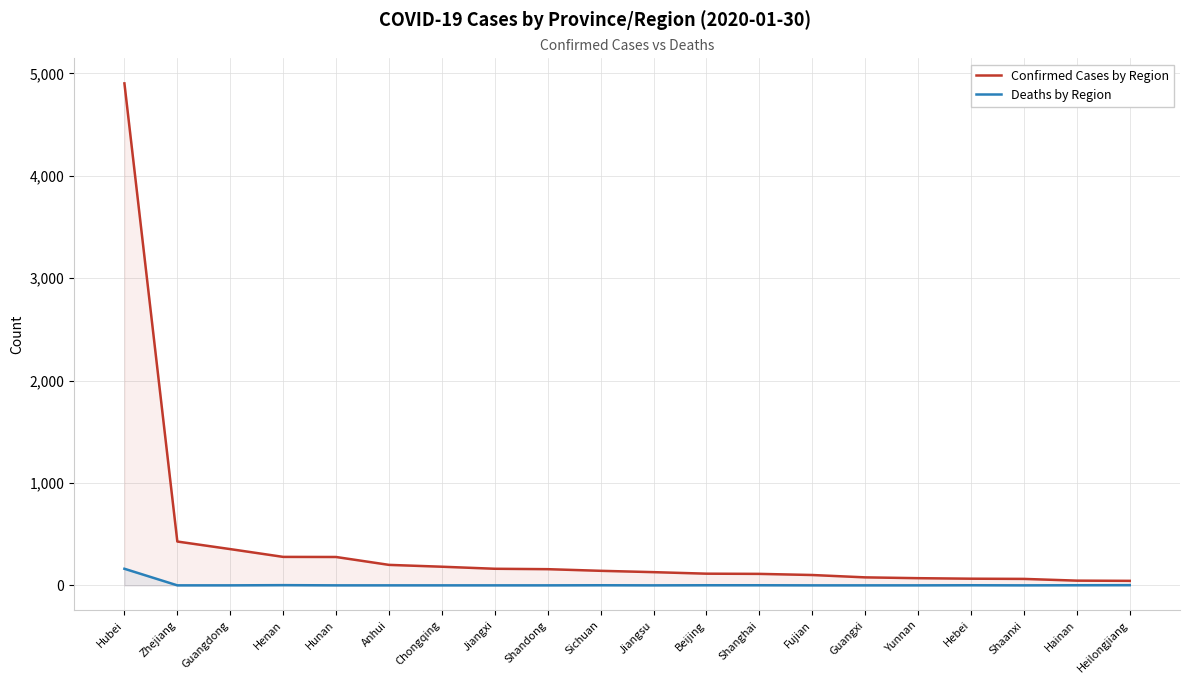

Reading right to left, list all the values displayed in this chart.

Confirmed Cases by Region: Heilongjiang=44	Hainan=46	Shaanxi=63	Hebei=65	Yunnan=70	Guangxi=78	Fujian=101	Shanghai=112	Beijing=114	Jiangsu=129	Sichuan=142	Shandong=158	Jiangxi=162	Chongqing=182	Anhui=200	Hunan=277	Henan=278	Guangdong=354	Zhejiang=428	Hubei=4903
Deaths by Region: Heilongjiang=2	Hainan=1	Shaanxi=0	Hebei=1	Yunnan=0	Guangxi=0	Fujian=0	Shanghai=1	Beijing=1	Jiangsu=0	Sichuan=1	Shandong=0	Jiangxi=0	Chongqing=0	Anhui=0	Hunan=0	Henan=2	Guangdong=0	Zhejiang=0	Hubei=162